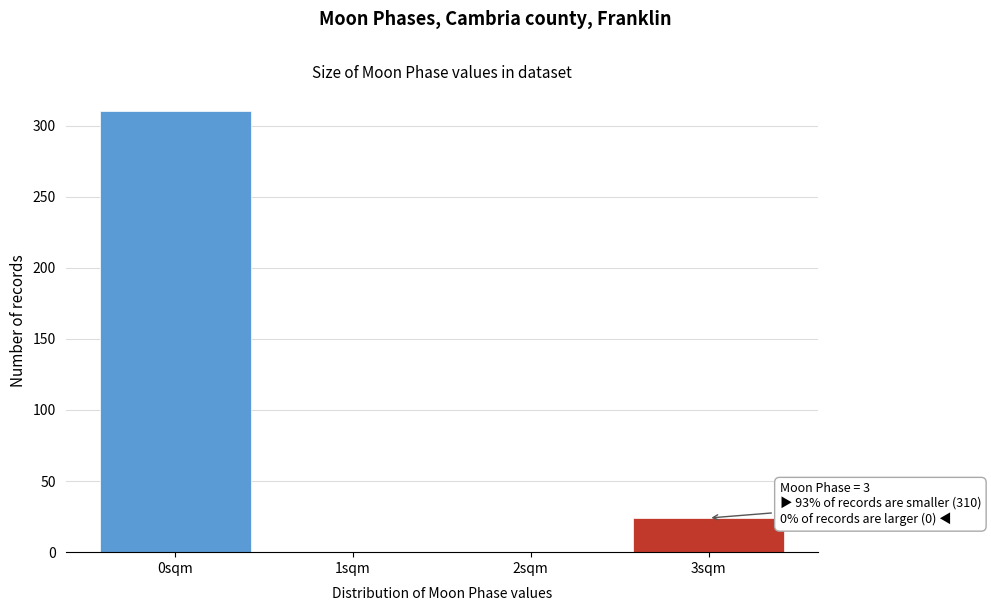

Reading left to right, list all the values displayed in this chart.

0sqm=310	1sqm=0	2sqm=0	3sqm=24